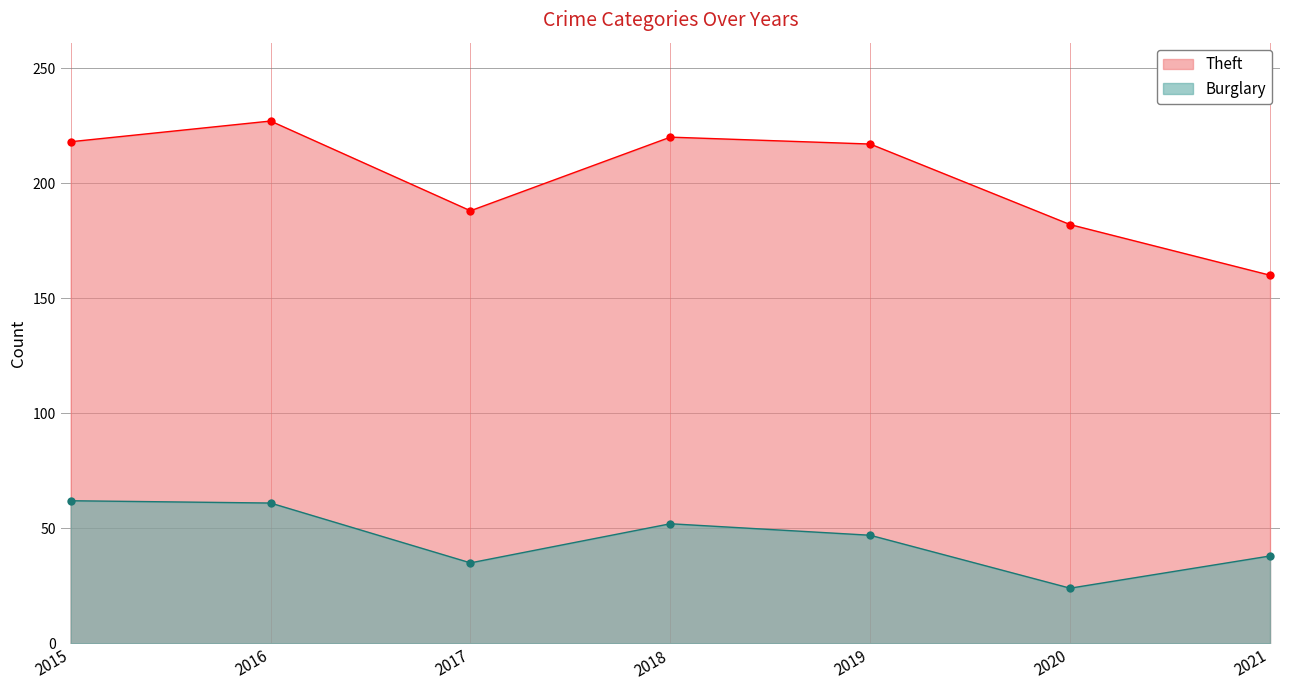

The value of Theft at 2020 is 321. True or false?

False